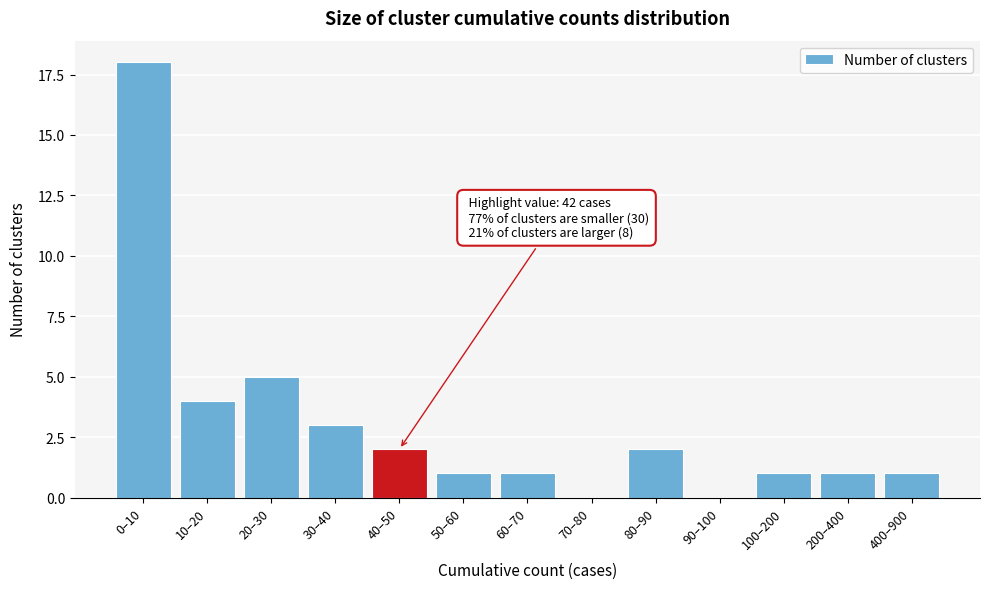

Reading right to left, transcribe all the data shown in this chart.

400–900=1	200–400=1	100–200=1	90–100=0	80–90=2	70–80=0	60–70=1	50–60=1	40–50=2	30–40=3	20–30=5	10–20=4	0–10=18